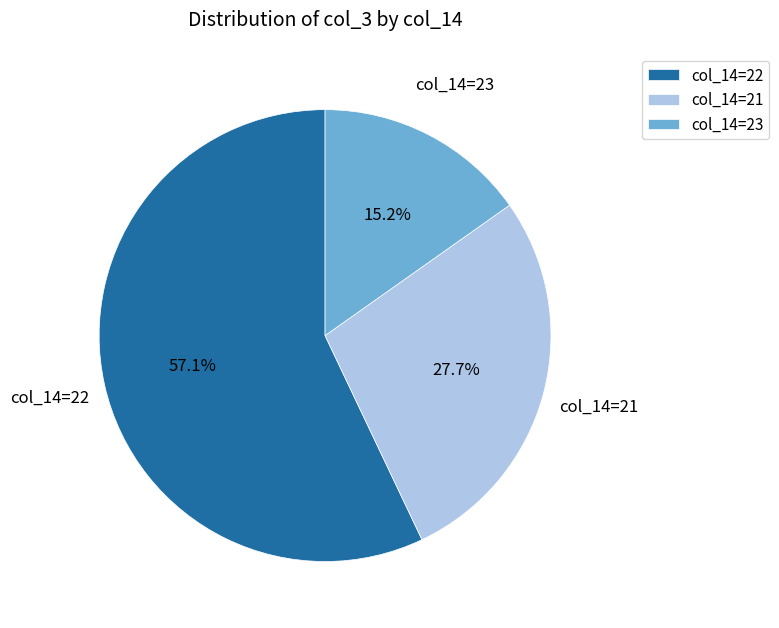

How many slices are in this pie chart?

3